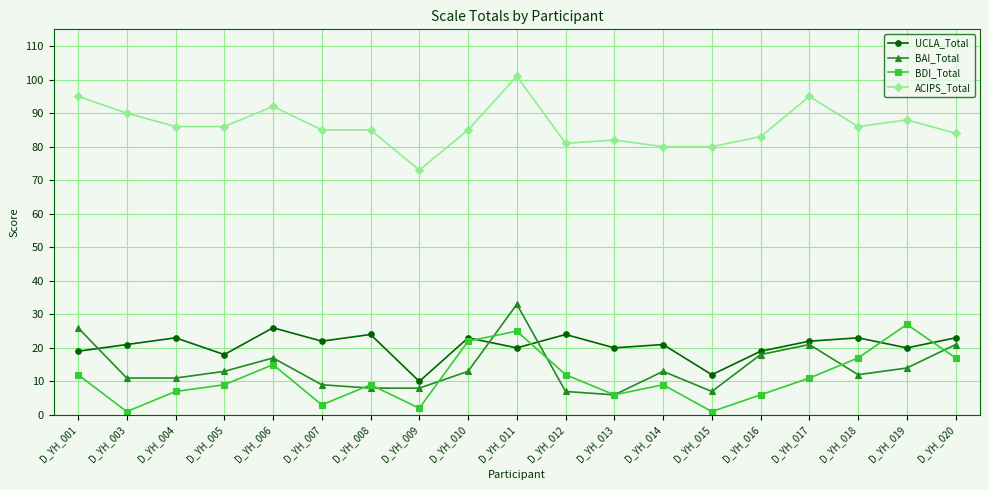

What is the approximate value of UCLA_Total at D_YH_006, to the nearest 5?

25